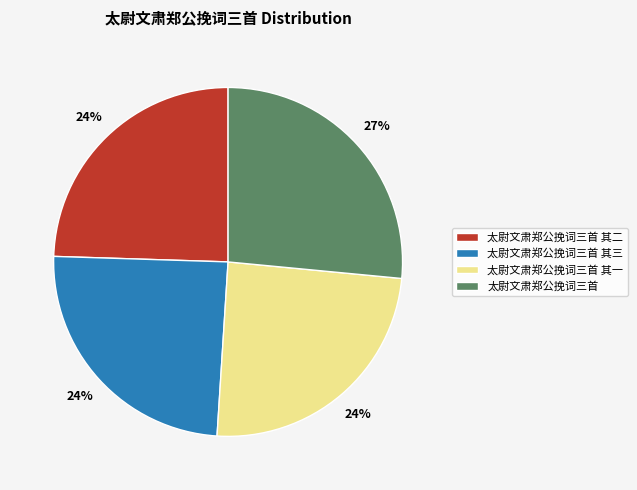

Combined, do 太尉文肃郑公挽词三首 其二 and 太尉文肃郑公挽词三首 其一 account for over 50%?

No